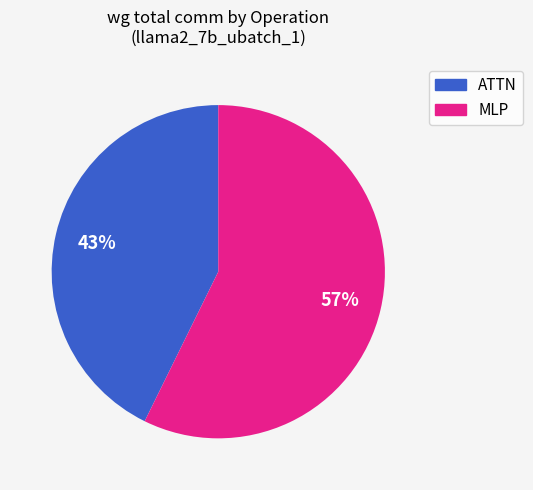

Count the number of slices in the pie.

2